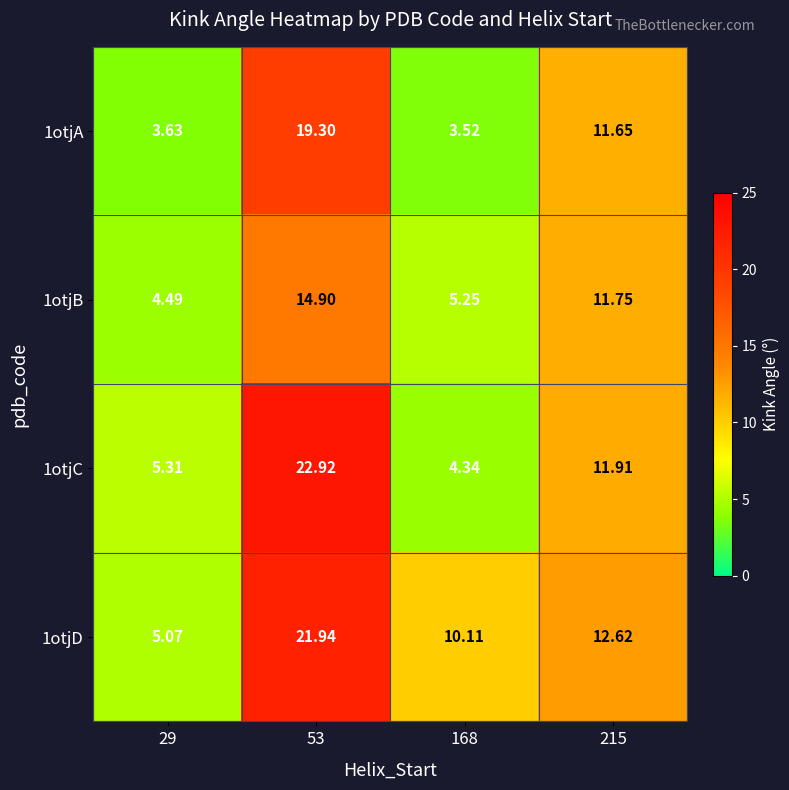

At 29, list the series in order from largest to smallest.

1otjC, 1otjD, 1otjB, 1otjA